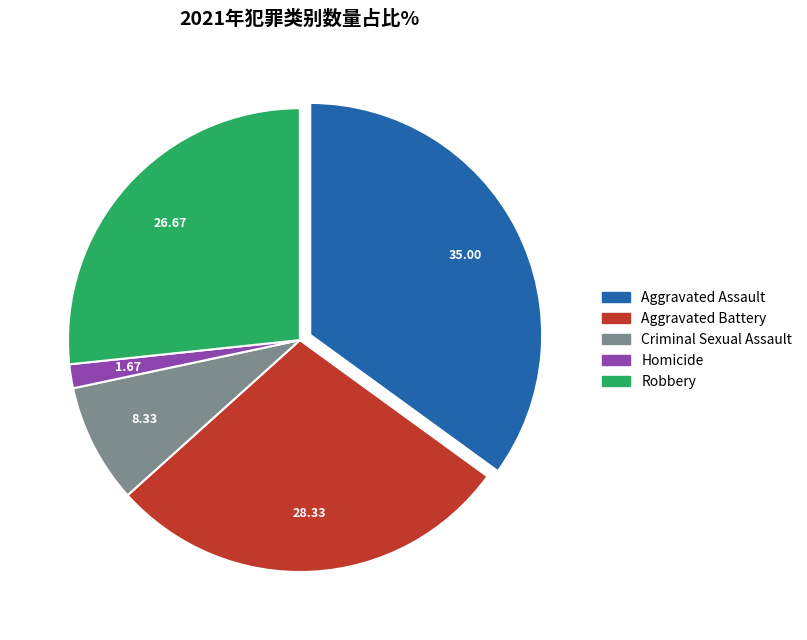

Is there any slice that represents more than half of the pie?

No